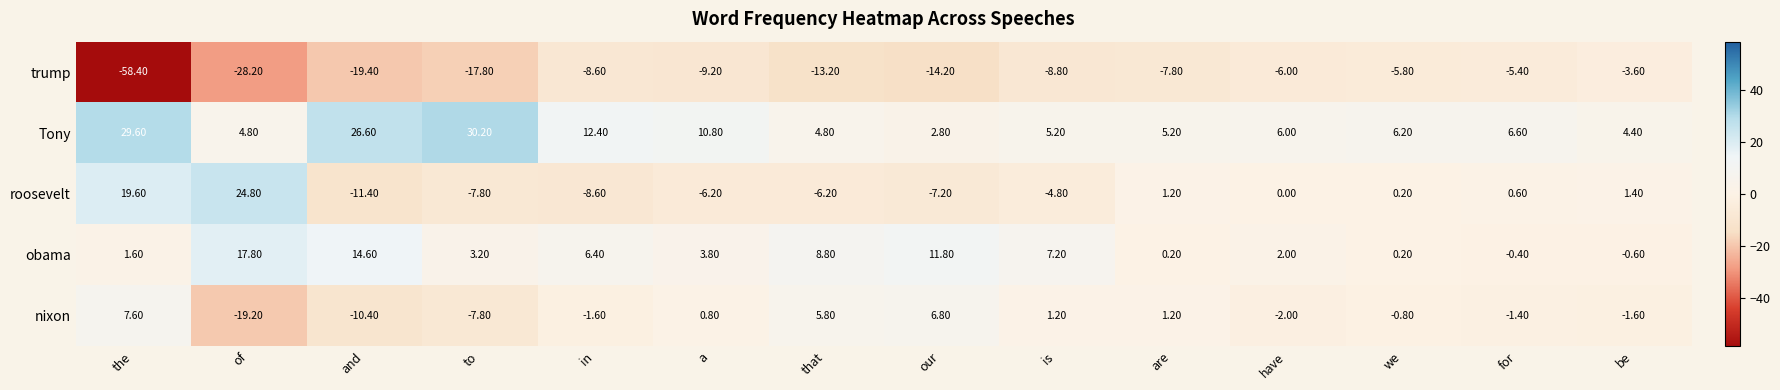

What is the sum of the nixon values at is and the?

8.8